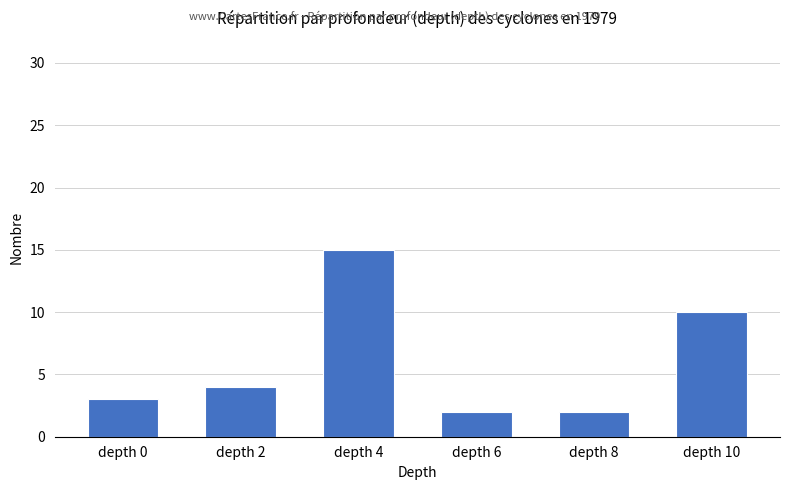

Reading right to left, extract all data points from this chart.

10	2	2	15	4	3